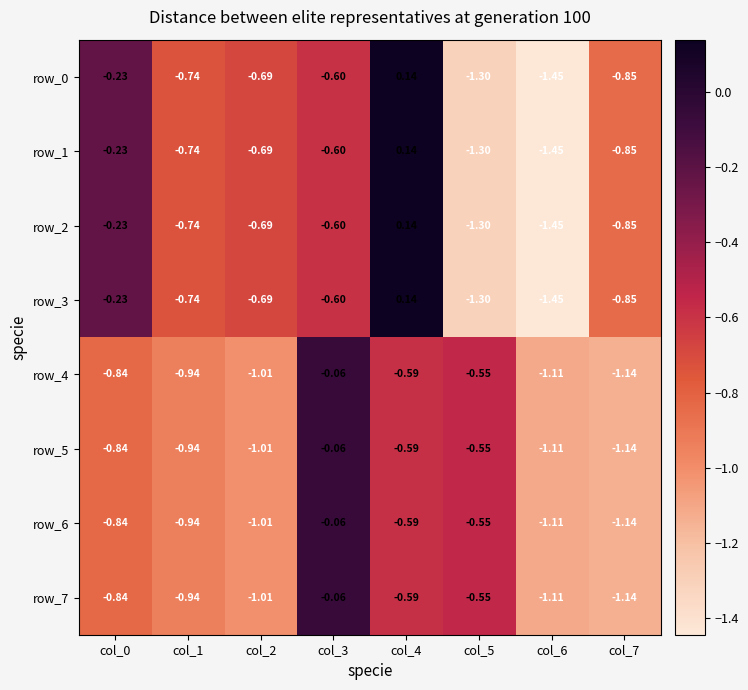

Is the value of row_1 at col_6 greater than the value of row_4 at col_0?

No